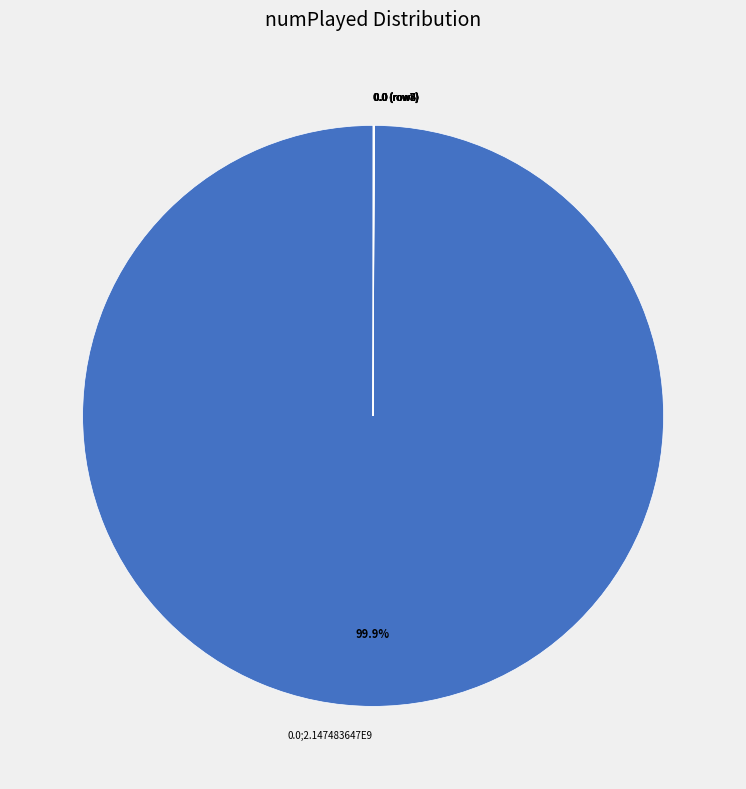

Does 0.0;2.147483647E9 account for over 50% of the chart?

Yes